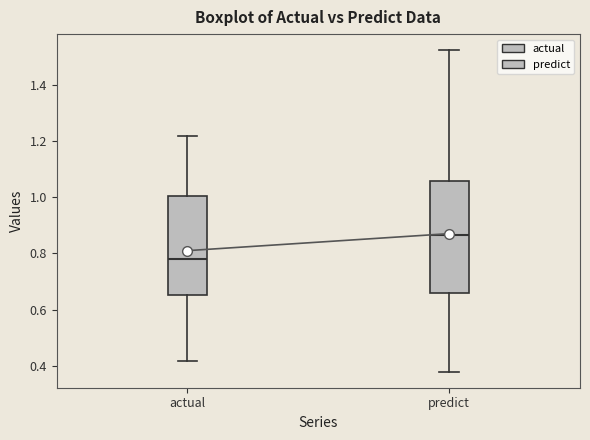

Where is the upper edge of the box for actual on the y-axis? The values are not printed on the chart, so give them approximately, as read against the axis.

1.00